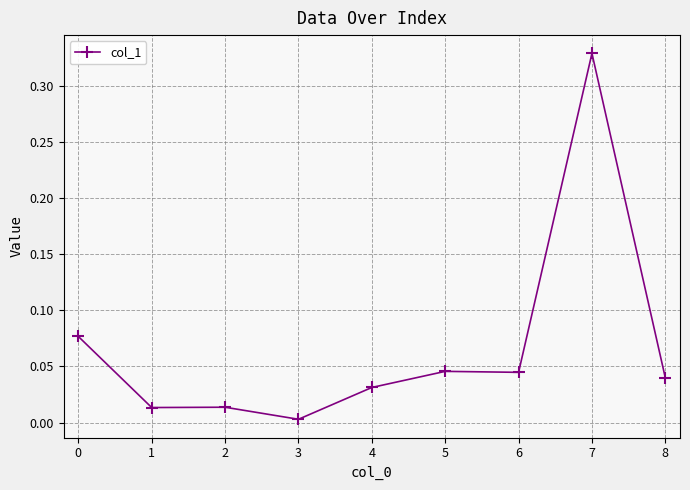

True or false: there are more than 1 points higher than both neighbors.

True